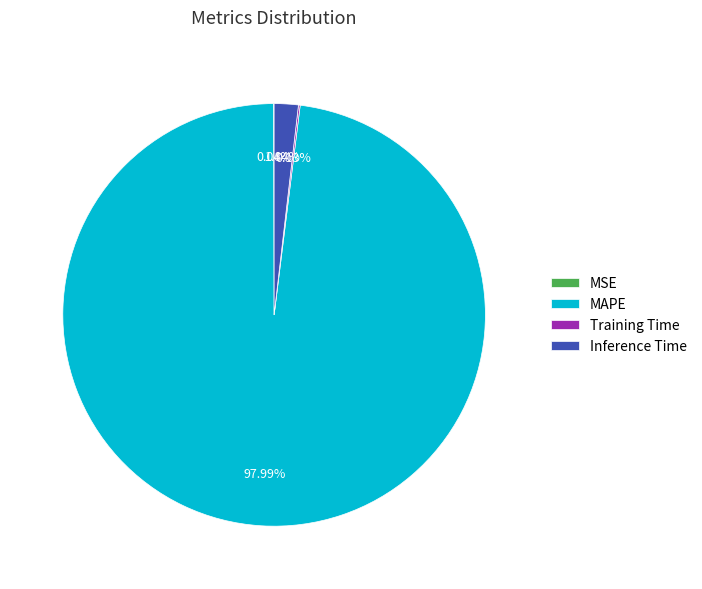

Which slice is the largest?

MAPE